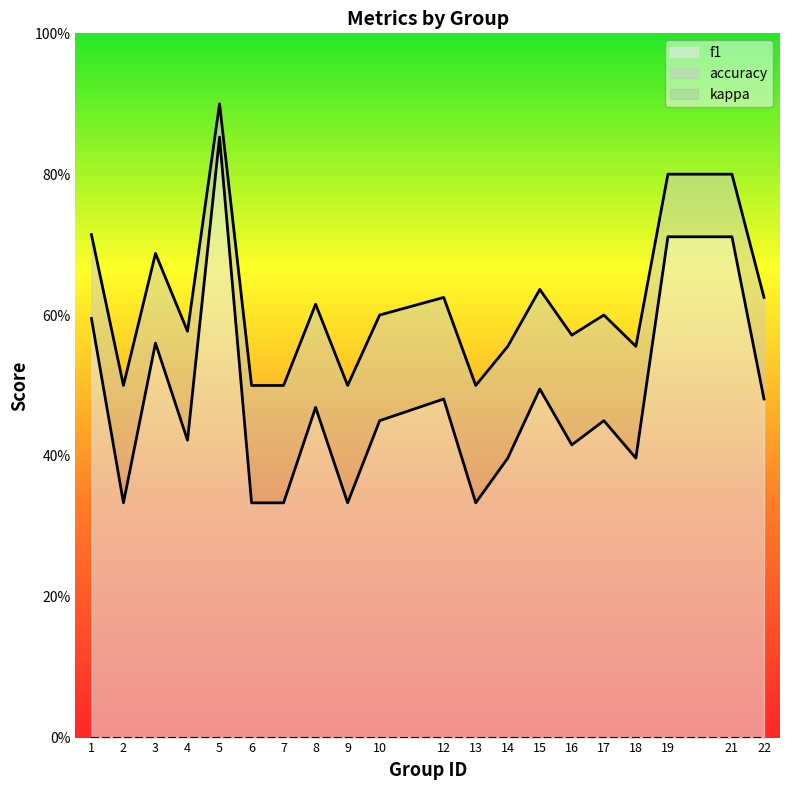

Is it true that f1 equals 0.5 at 12?

True